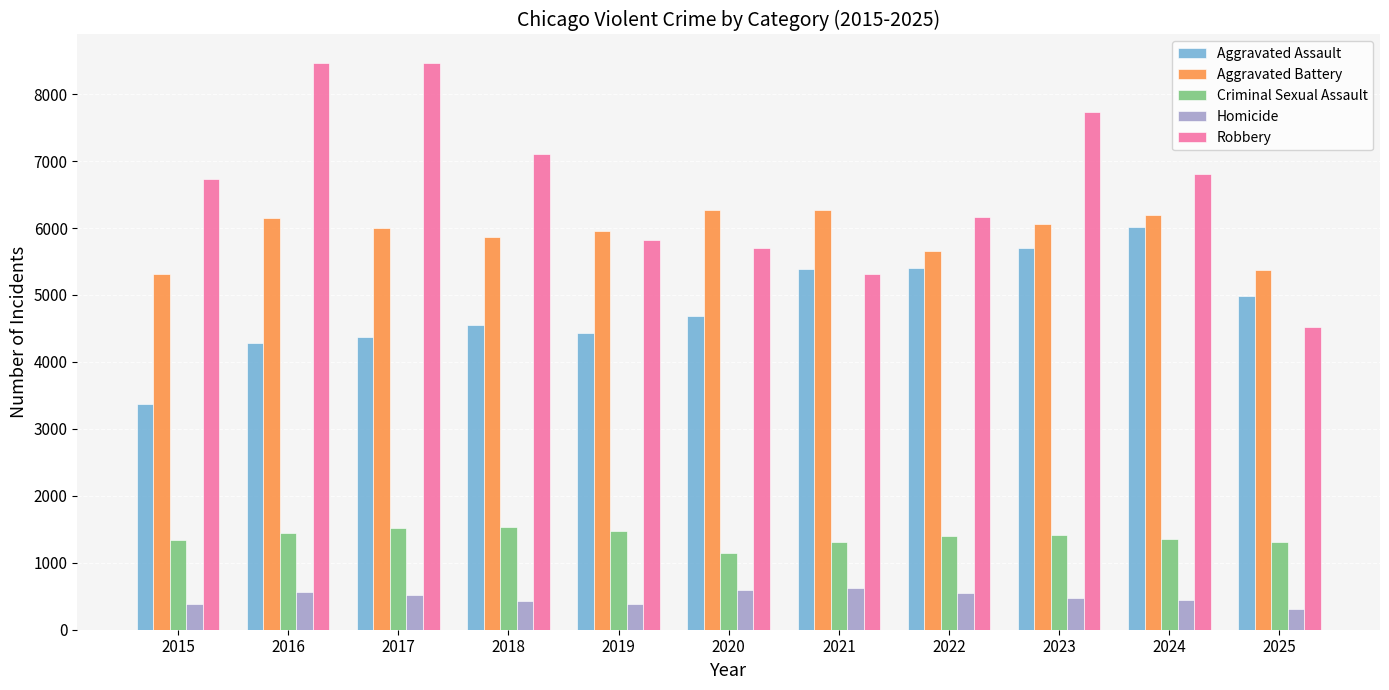

The Aggravated Battery series shows 6274 at 2021. True or false?

True